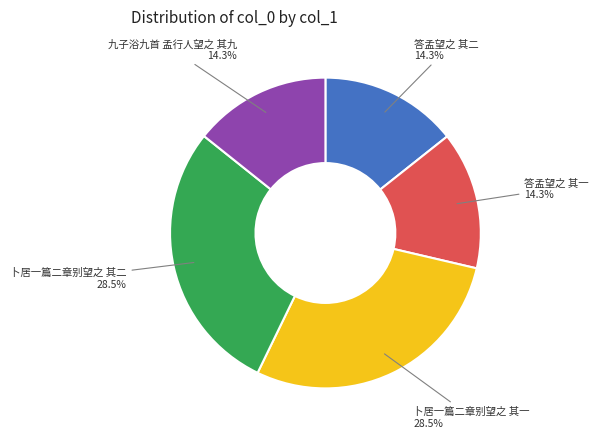

What portion of the pie excludes 卜居一篇二章别望之 其一?

71.5%